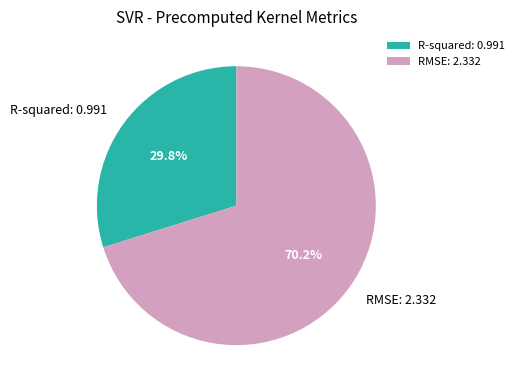

Is it true that R-squared is 30% of the pie?

True